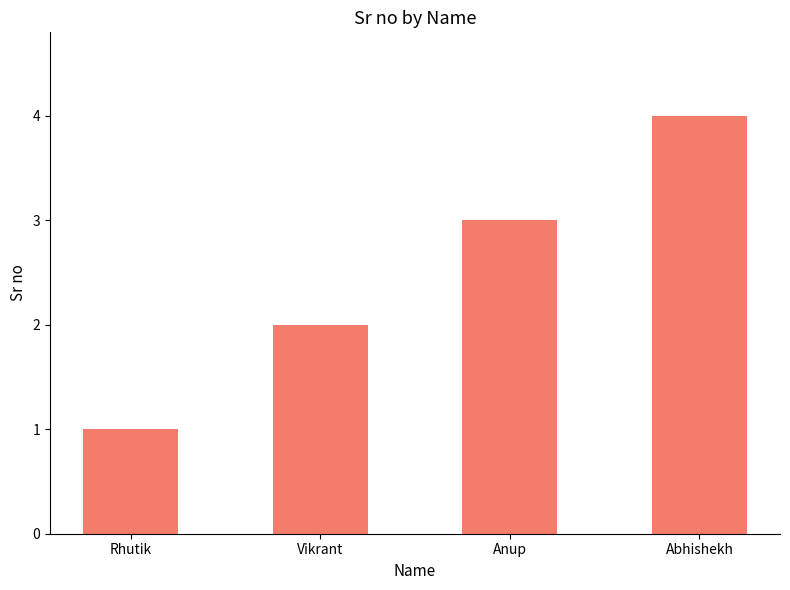

What value does the data have at Vikrant?

2